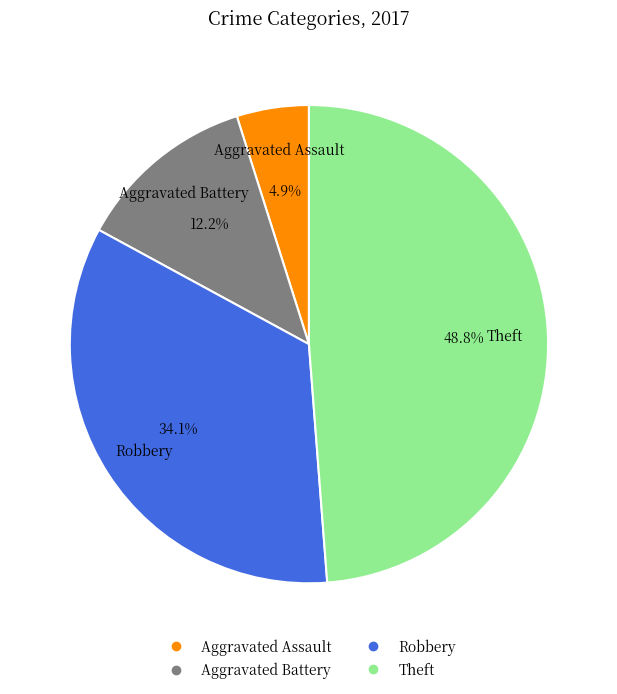

Rank the categories by value from highest to lowest.

Theft, Robbery, Aggravated Battery, Aggravated Assault